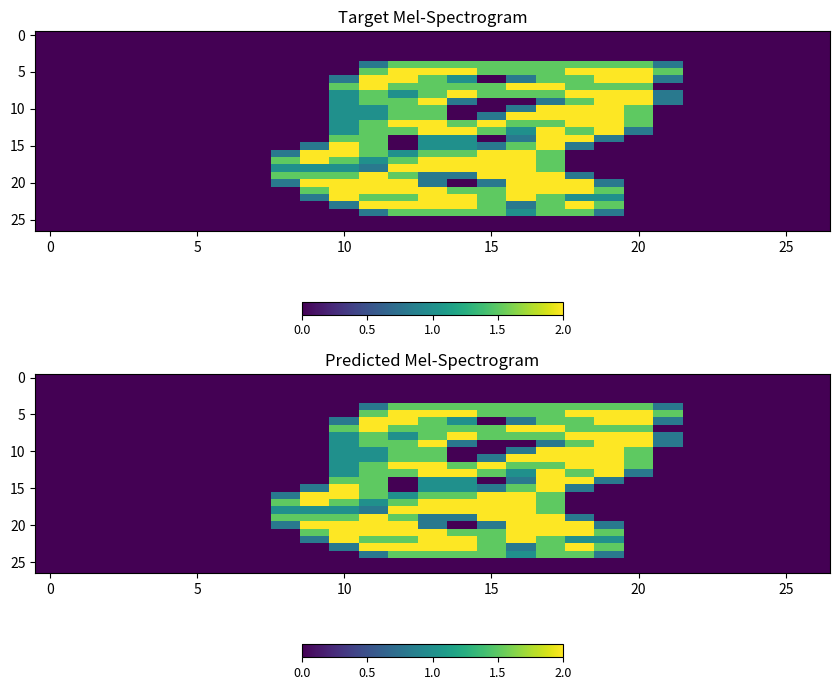

Which category has the highest value across all series?

12